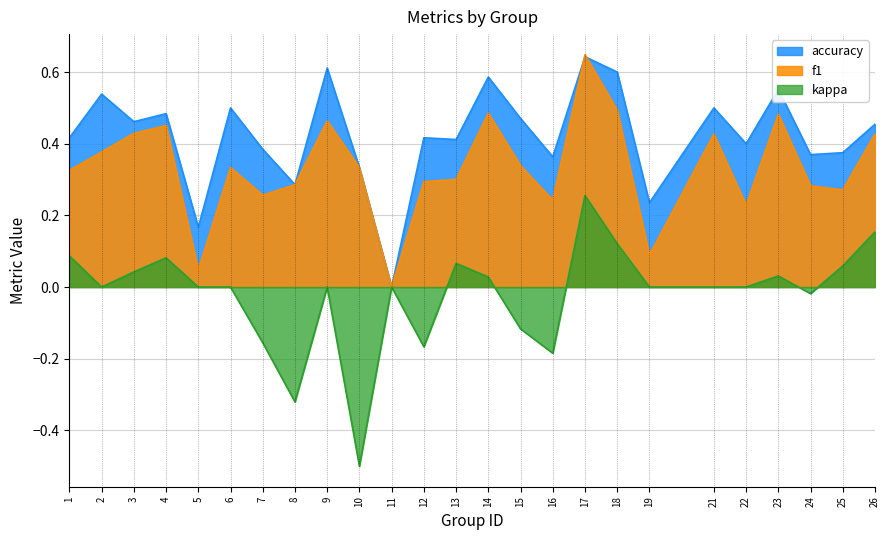

Where is the first local minimum for kappa?

2